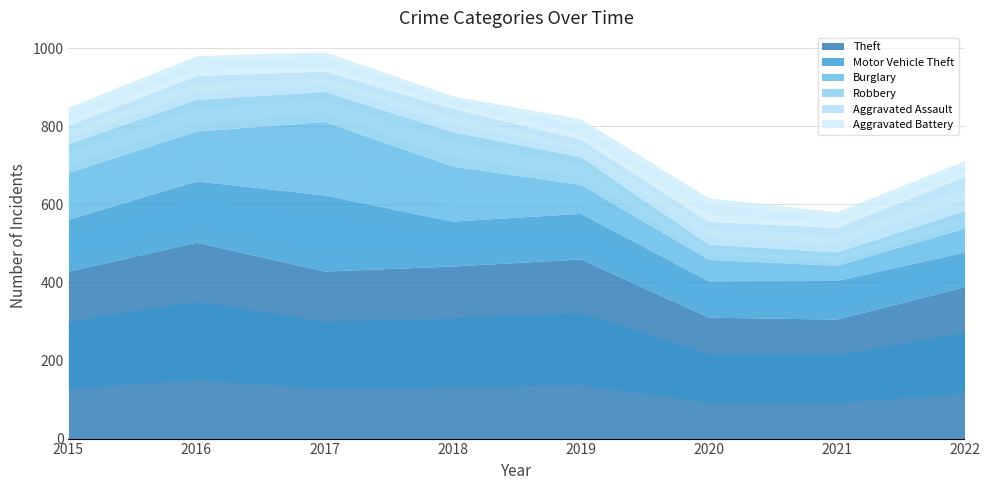

Reading right to left, extract all data points from this chart.

Theft: 2022=389	2021=306	2020=311	2019=460	2018=442	2017=429	2016=503	2015=429
Motor Vehicle Theft: 2022=89	2021=99	2020=93	2019=117	2018=115	2017=195	2016=157	2015=133
Burglary: 2022=61	2021=39	2020=55	2019=74	2018=141	2017=188	2016=128	2015=120
Robbery: 2022=45	2021=34	2020=39	2019=71	2018=88	2017=77	2016=81	2015=74
Aggravated Assault: 2022=87	2021=63	2020=58	2019=45	2018=60	2017=52	2016=61	2015=47
Aggravated Battery: 2022=41	2021=40	2020=61	2019=52	2018=32	2017=50	2016=51	2015=46